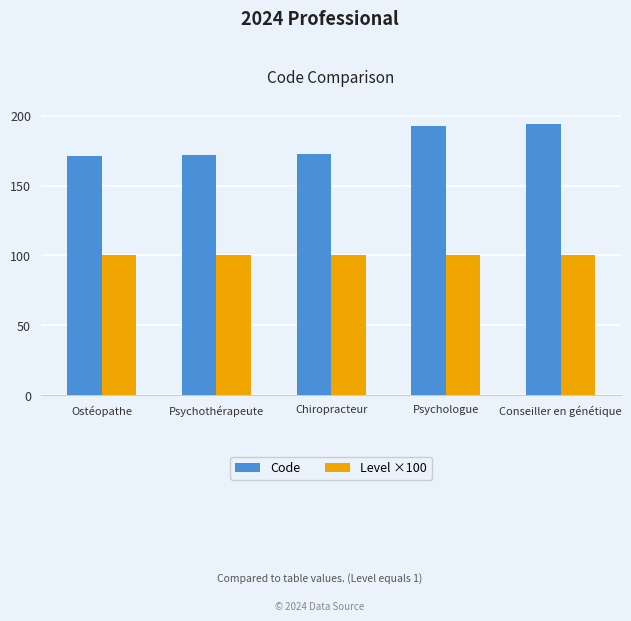

What is the total value across all series at Psychologue?

293